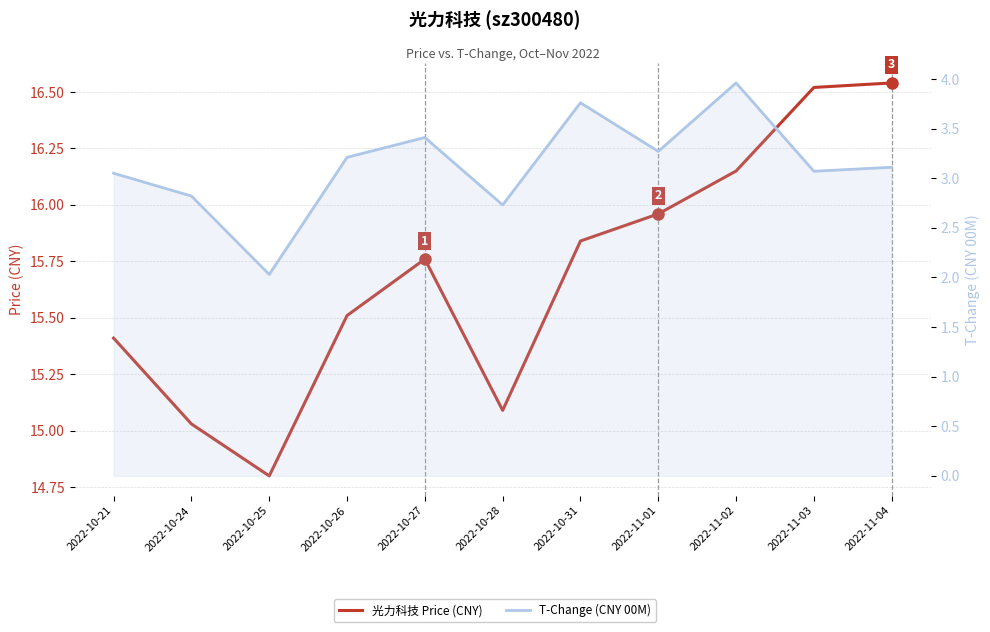

Is it true that T-Change (CNY 00M) equals 5.5 at 2022-11-03?

False